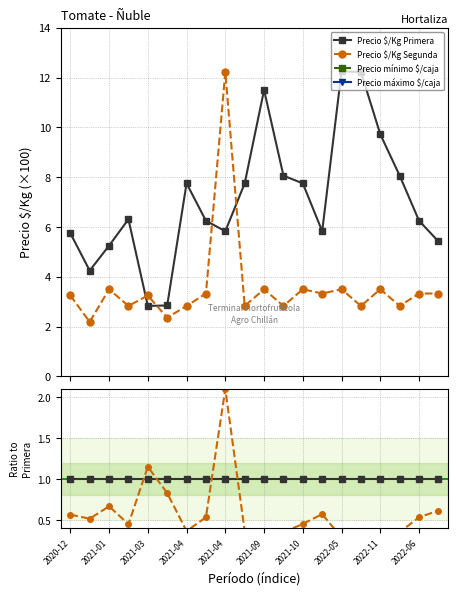

True or false: Precio mínimo $/caja and Precio $/Kg Segunda cross at least once.

False